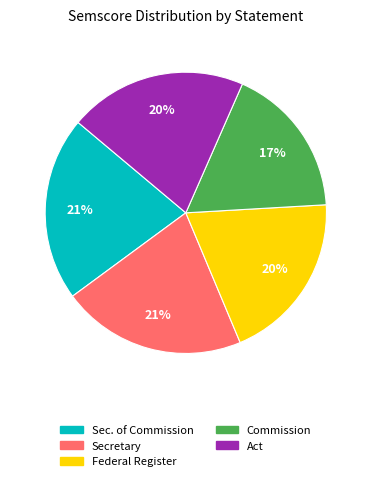

To the nearest percent, what is the difference between the largest and smallest slice percentages?

4%